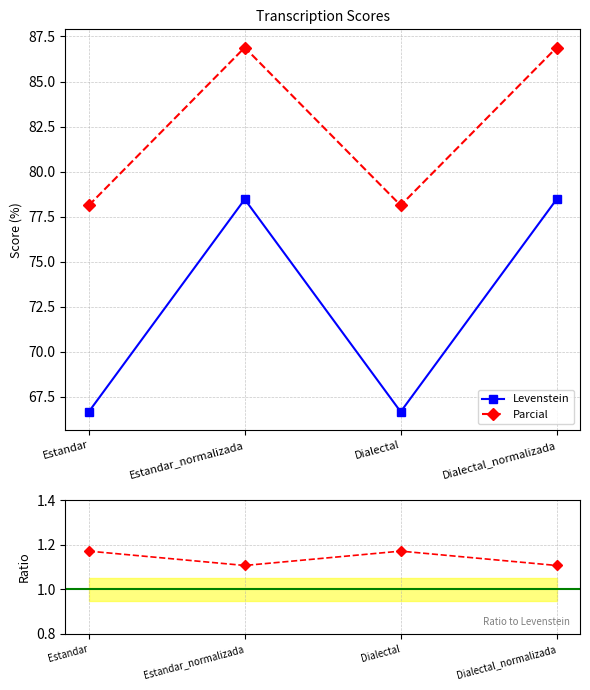

At which category is the sum across all series the highest?

Estandar_normalizada